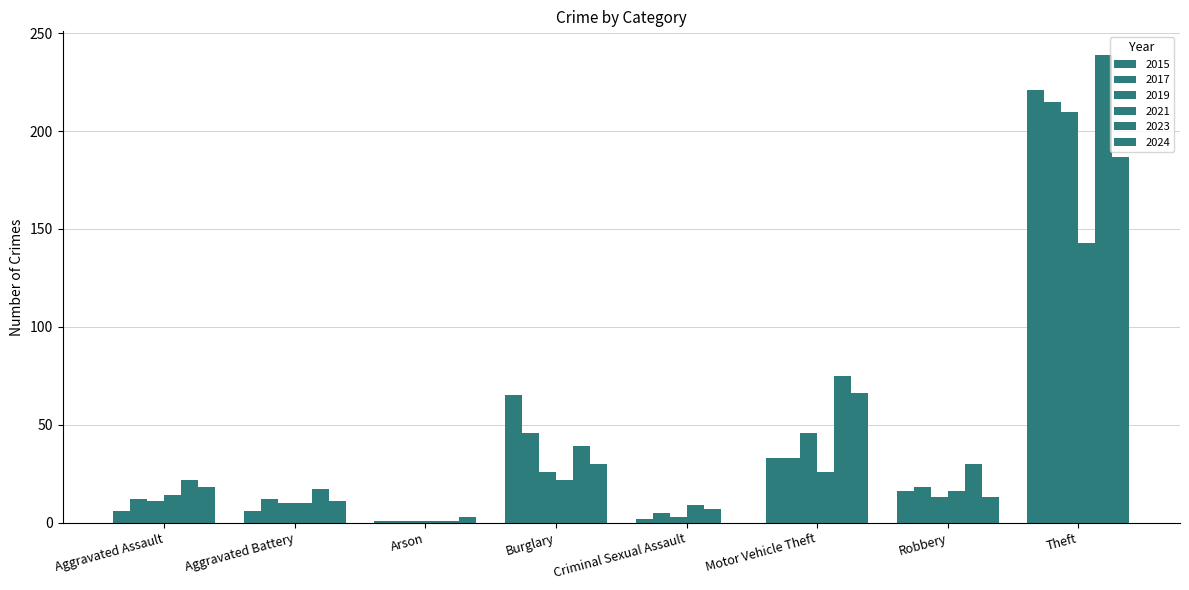

What is the minimum value for 2015?

1